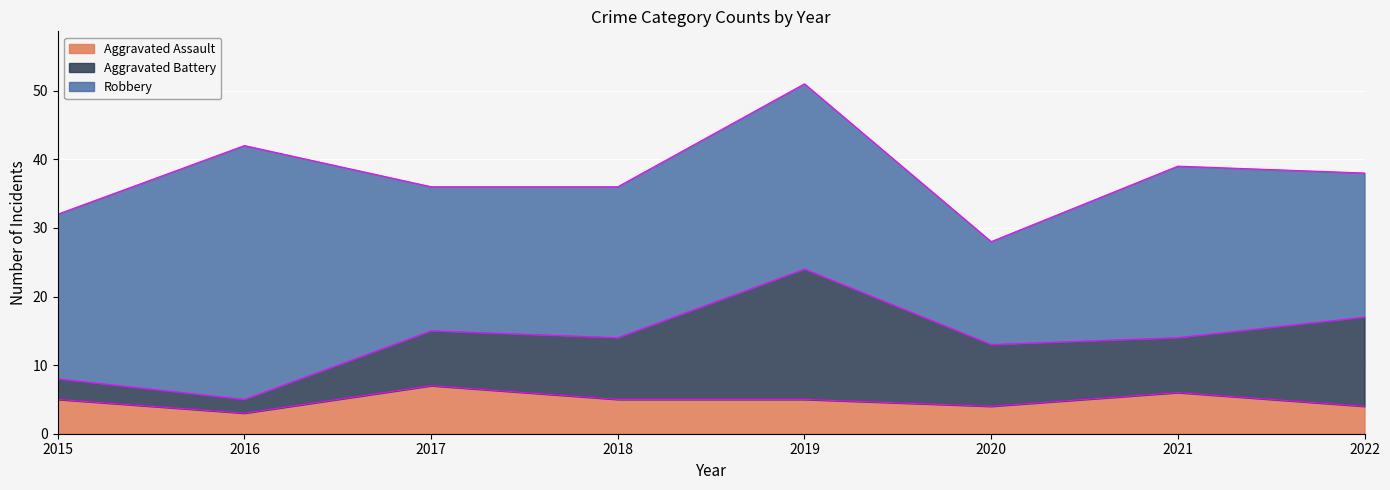

Where is the first local minimum for Aggravated Battery?

2016